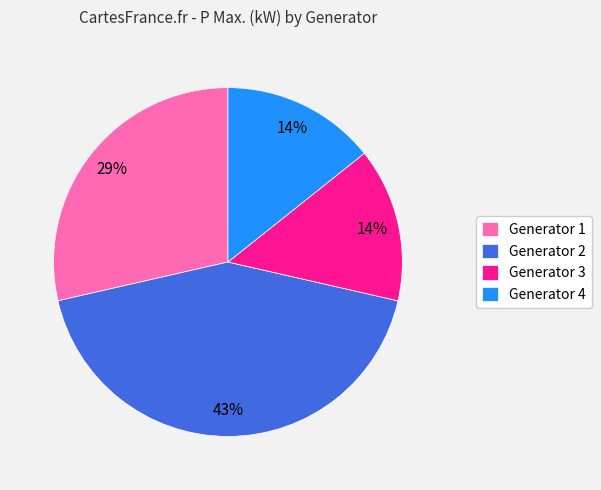

Does Generator 4 account for over 50% of the chart?

No